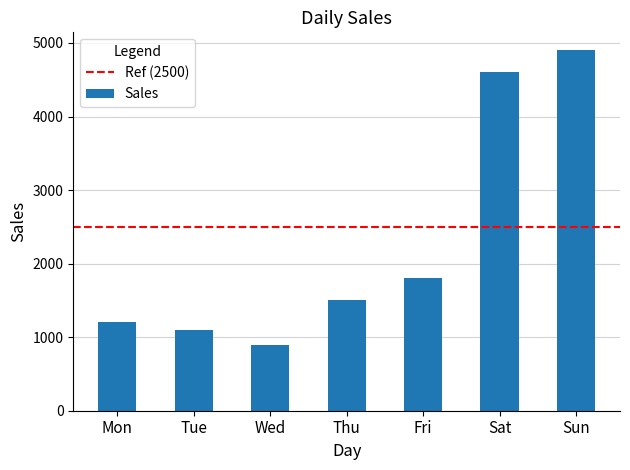

What is the average value?

2286